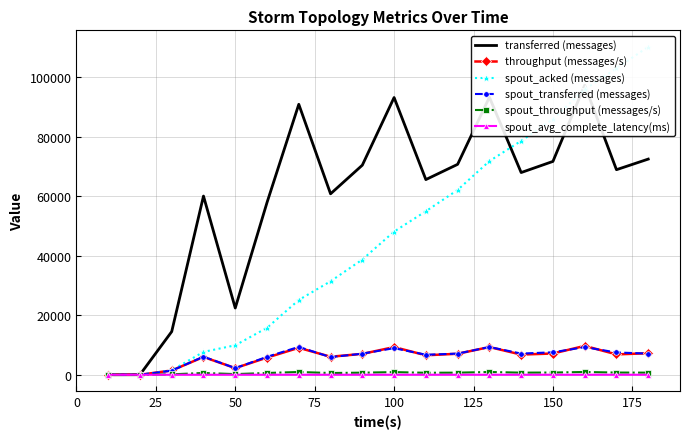

Which series has the largest total across all categories?

transferred (messages)